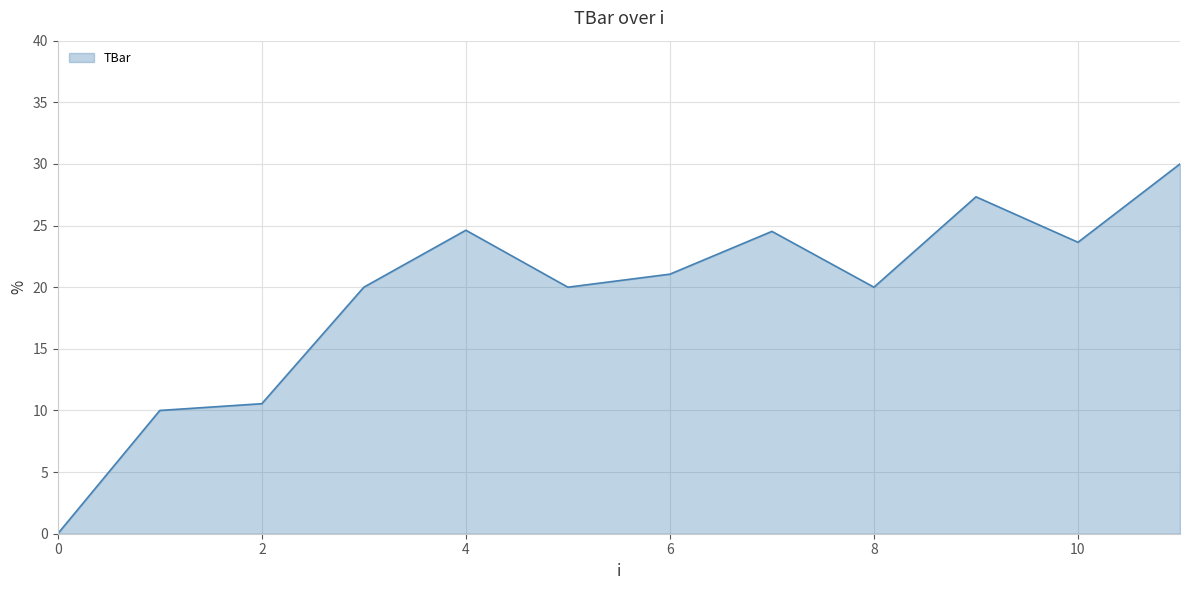

What is the difference between the maximum and minimum values?

30.0